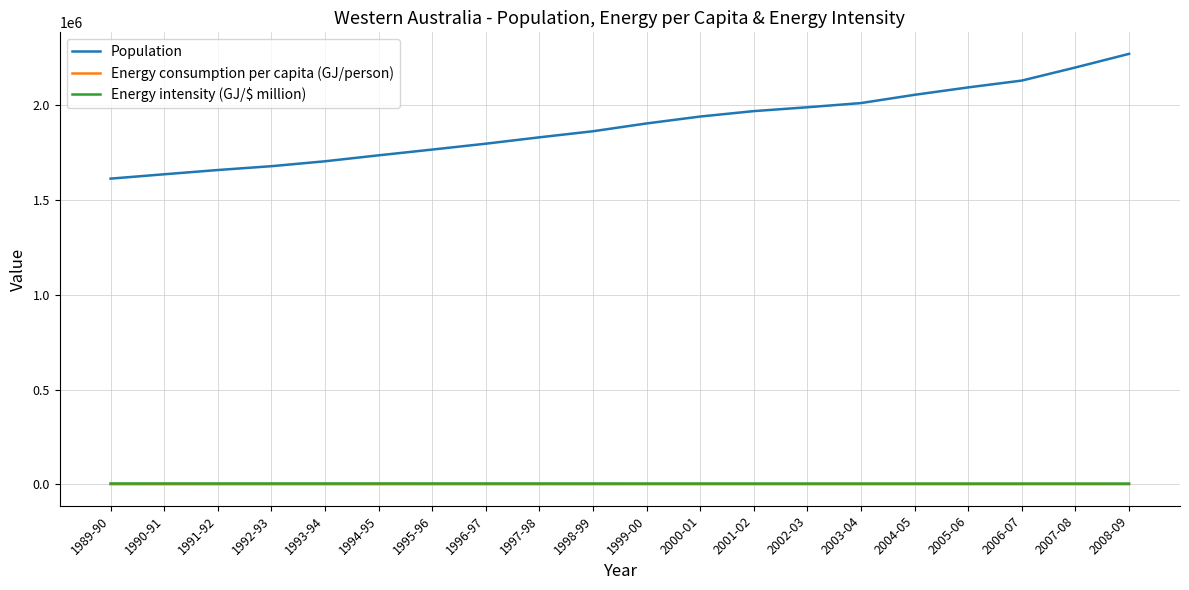

Is the value of Population at 2004-05 greater than the value of Energy intensity (GJ/$ million) at 1995-96?

Yes